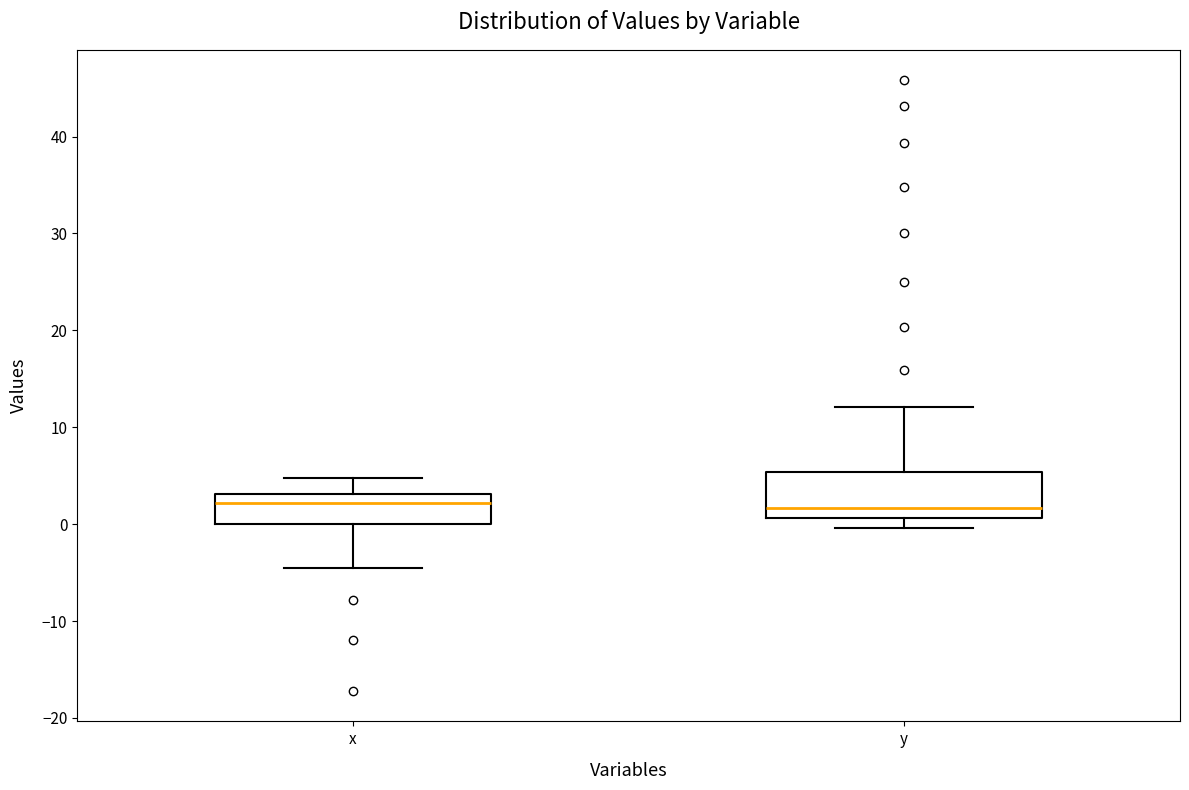

Where does the upper whisker of the box for x end on the y-axis? The values are not printed on the chart, so give them approximately, as read against the axis.

5